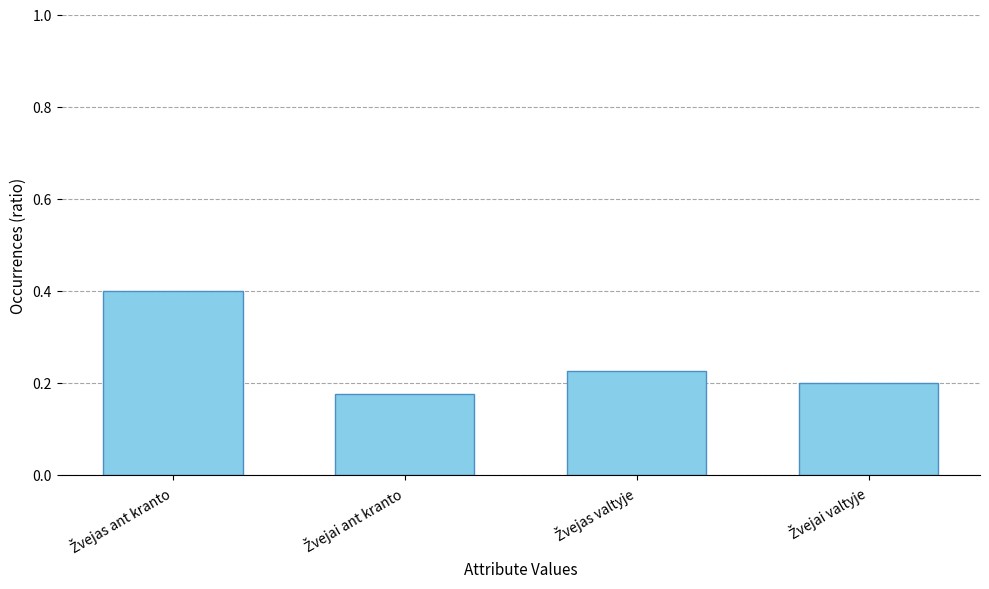

What is the sum of all values?

1.0